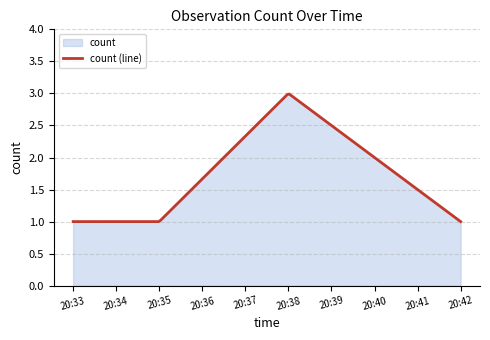

Which label corresponds to the largest value in the chart?

2019-09-24 20:38:00